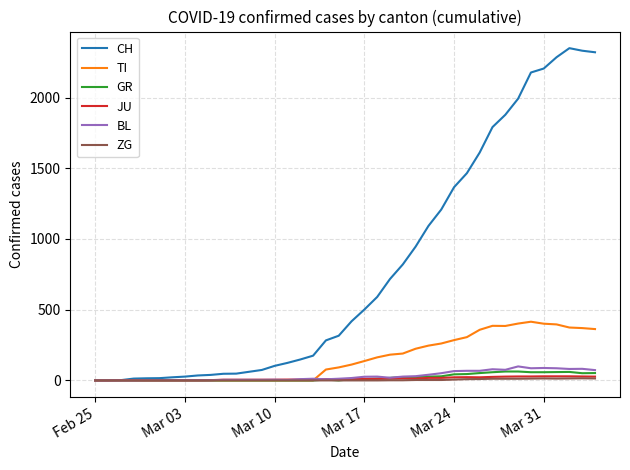

Which series has the largest total across all categories?

CH